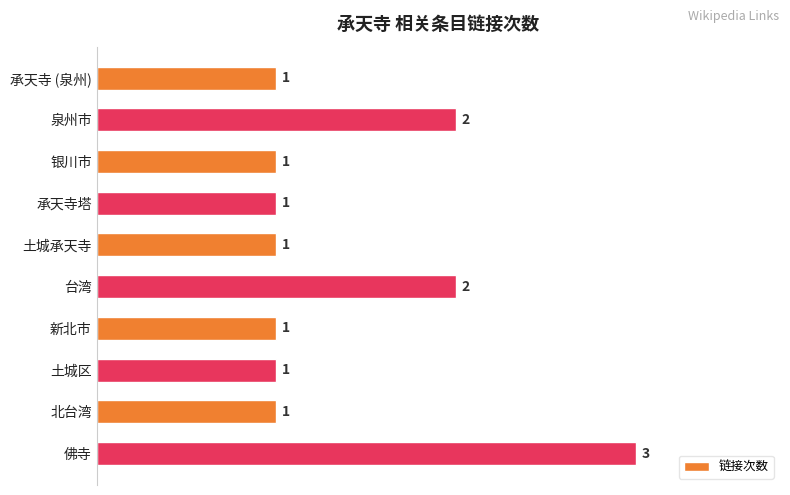

What is the value of the 3rd bar from the top?

1